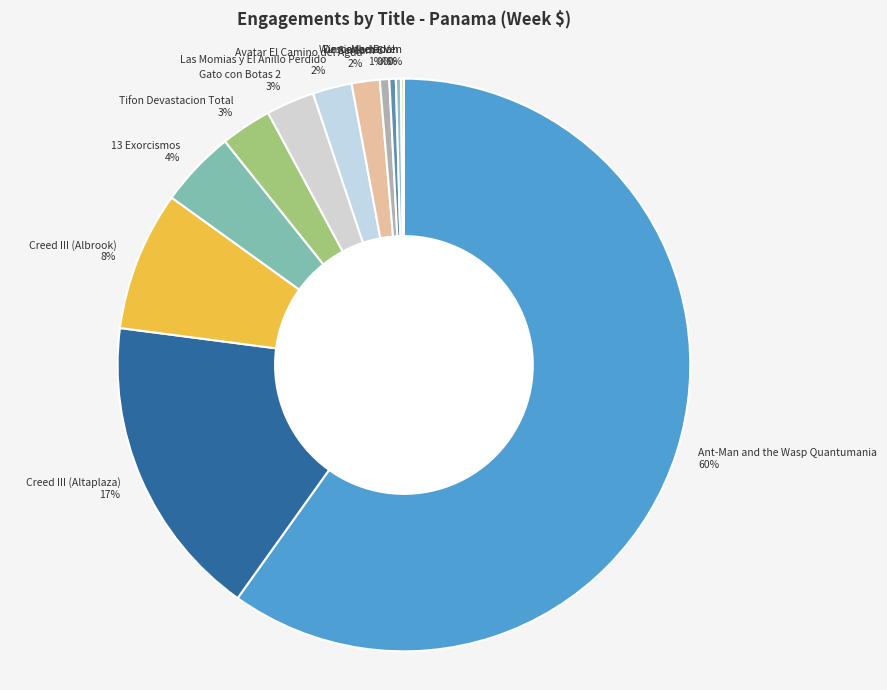

To the nearest percent, what is the combined percentage of Creed III (Altaplaza) and Gato con Botas 2?

20%